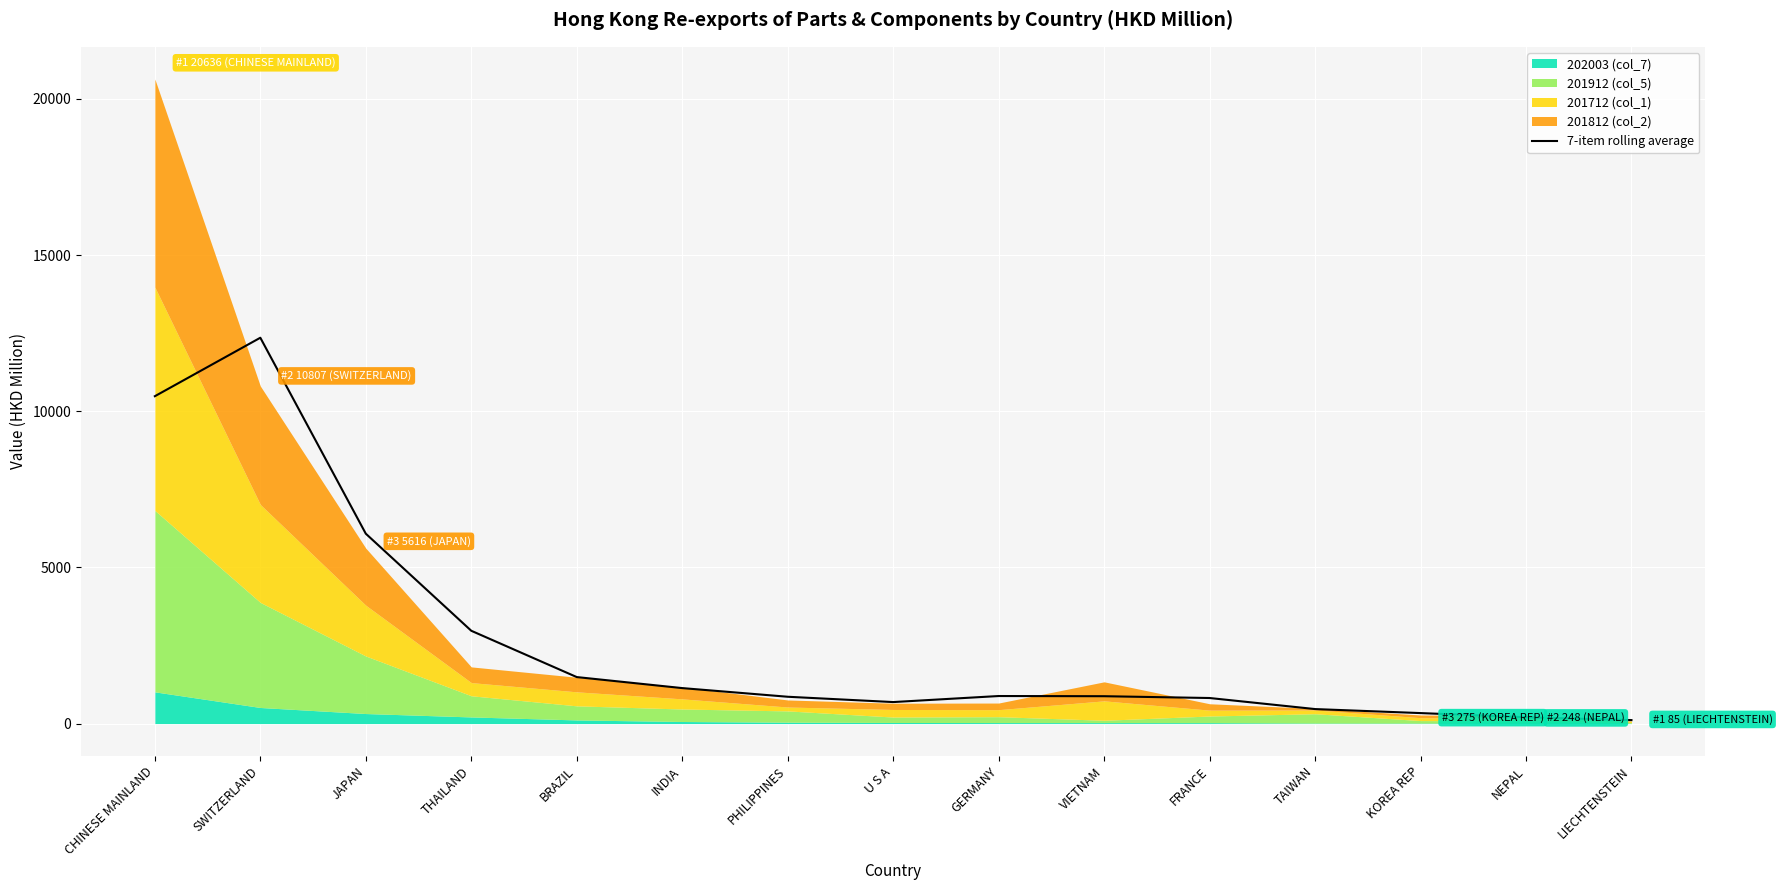

How many points are higher than both their immediate neighbors (excluding endpoints)?

2